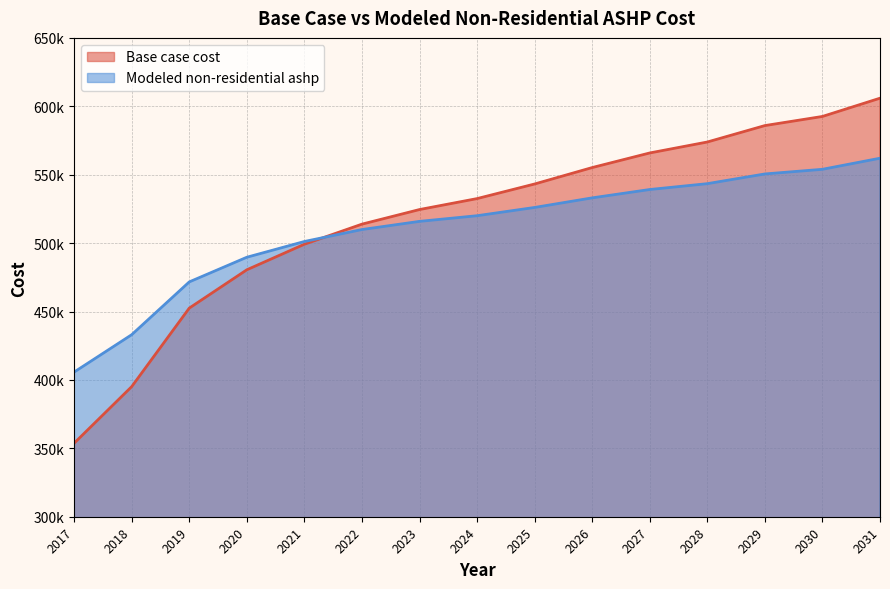

Which has a higher value, 2027 or 2031?

2031